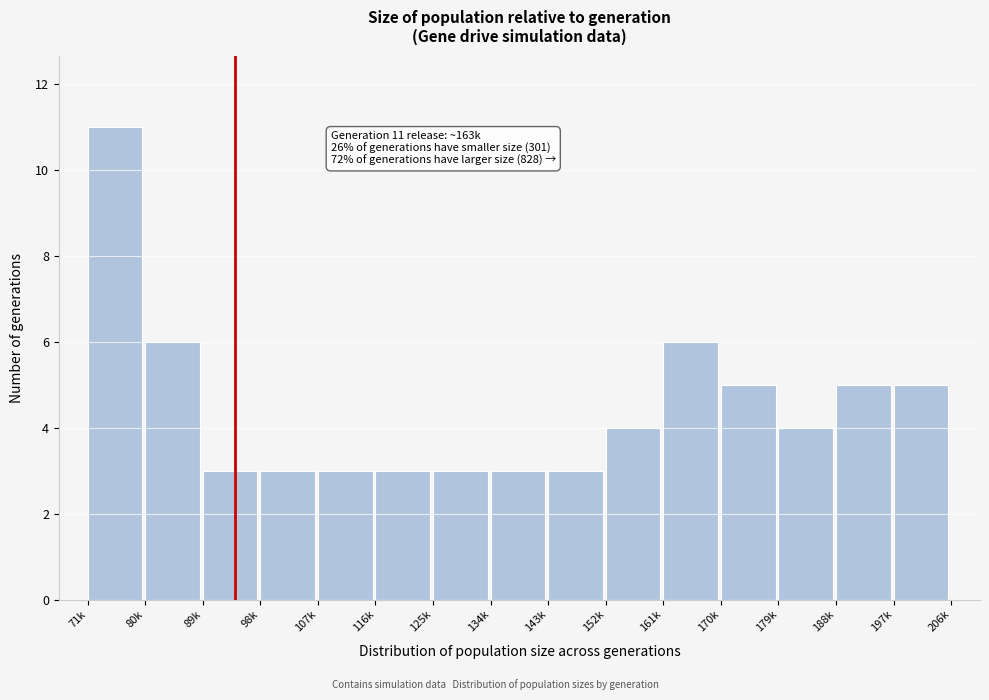

Reading right to left, transcribe all the data shown in this chart.

5	5	4	5	6	4	3	3	3	3	3	3	3	6	11